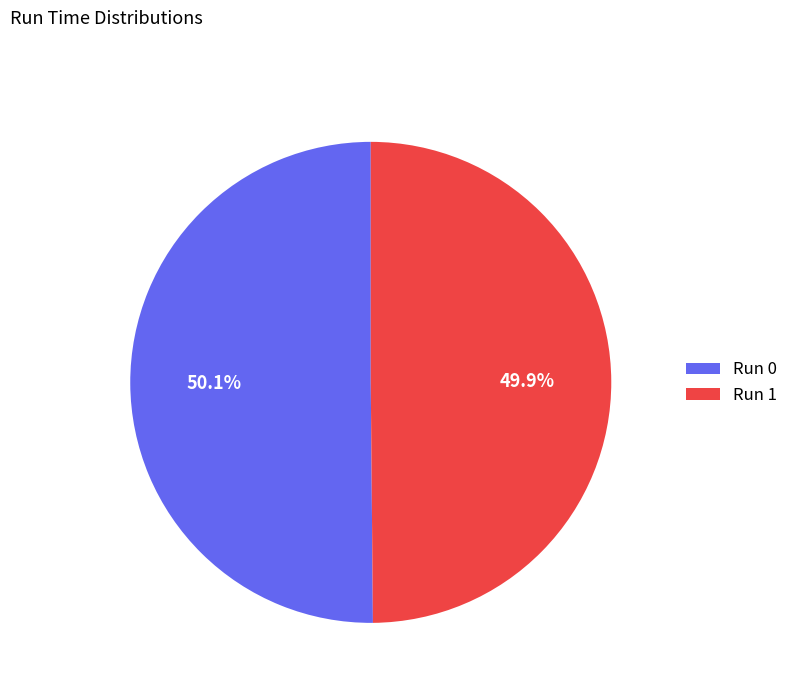

What is the ratio of the value at Run 0 to the value at Run 1?

1.0